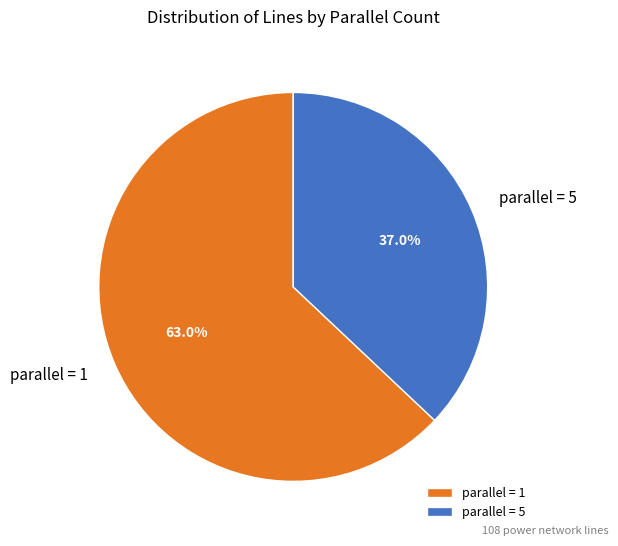

Rank the categories by value from highest to lowest.

parallel = 1, parallel = 5